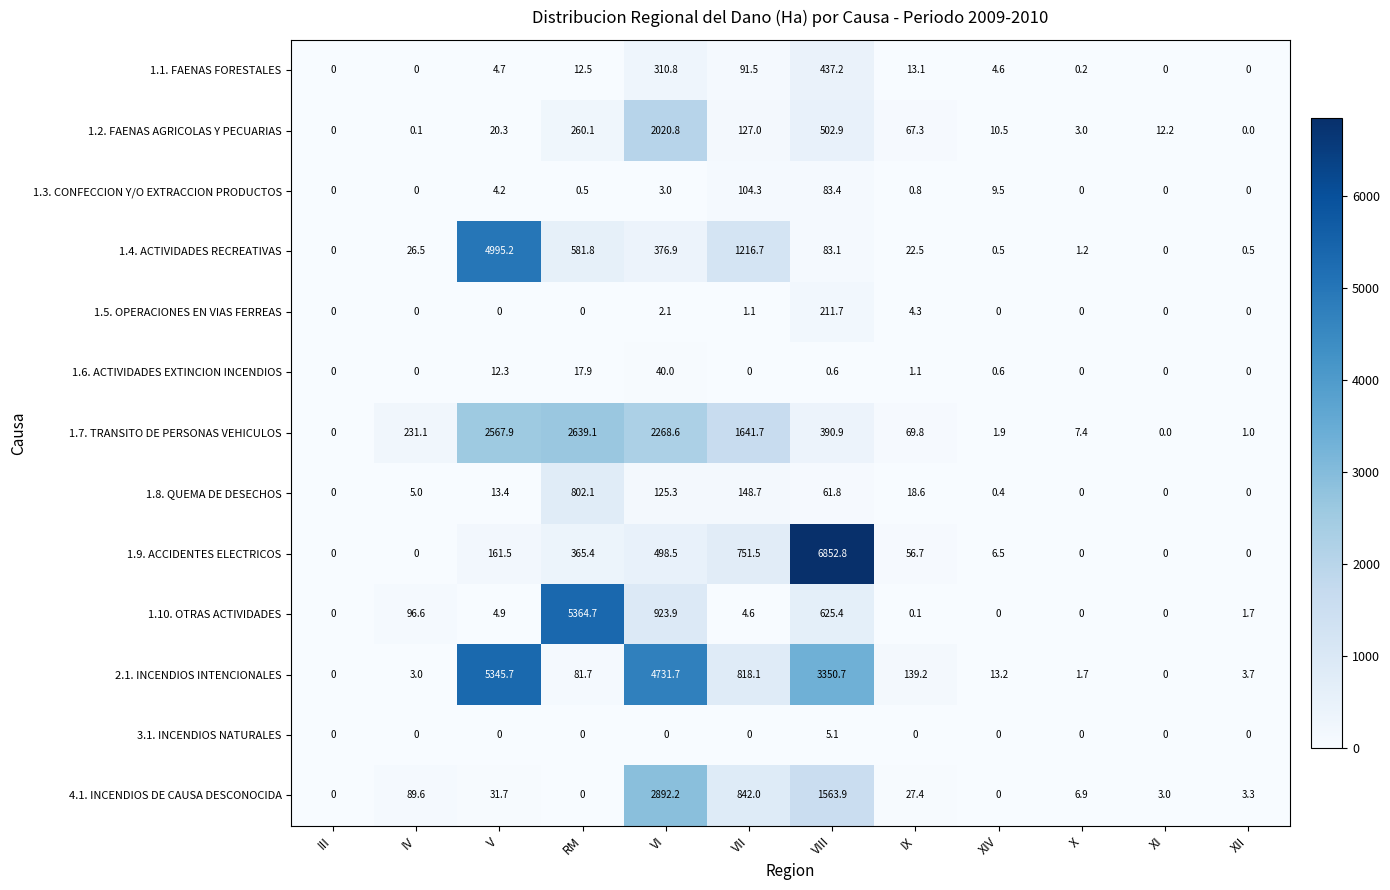

At which label is 1.1. FAENAS FORESTALES closest to 218?

VI